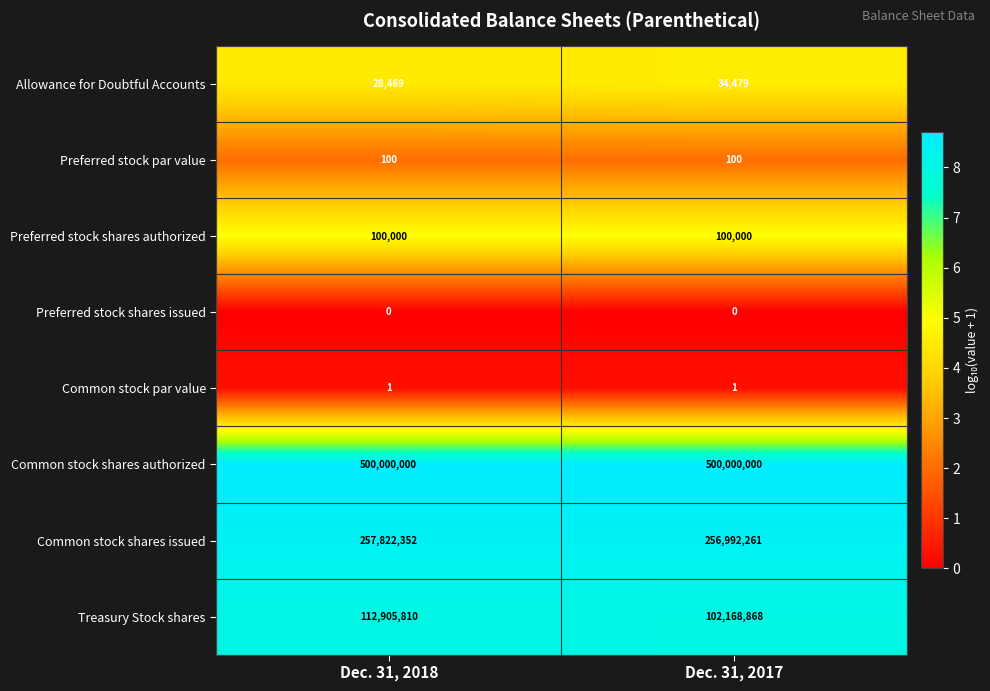

At which category is the sum across all series the highest?

Dec. 31, 2018